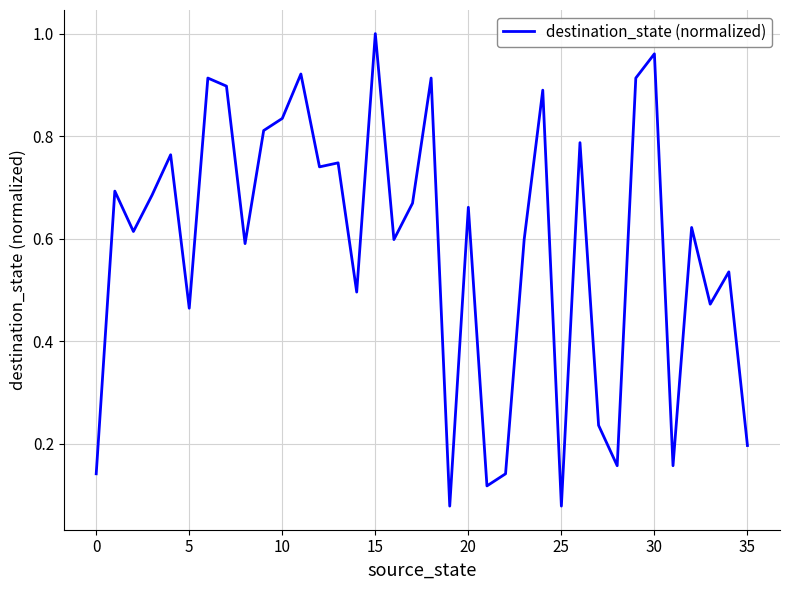

Which category has the highest value across all series?

15